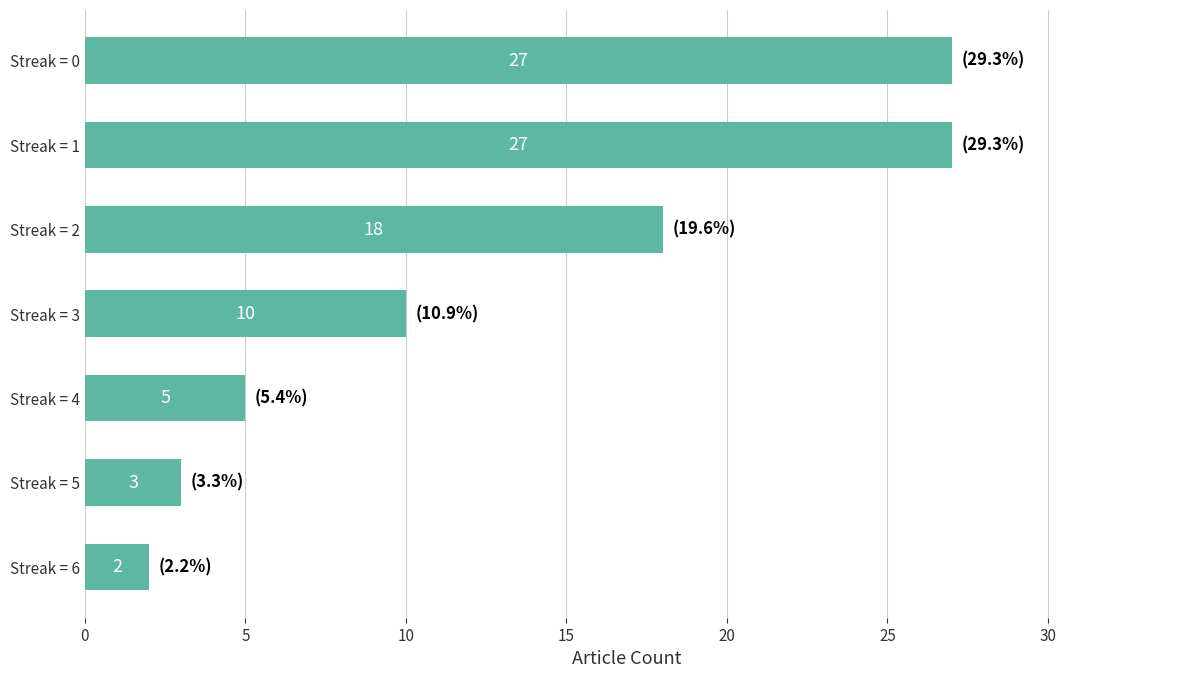

Which has a higher value, Streak = 4 or Streak = 0?

Streak = 0